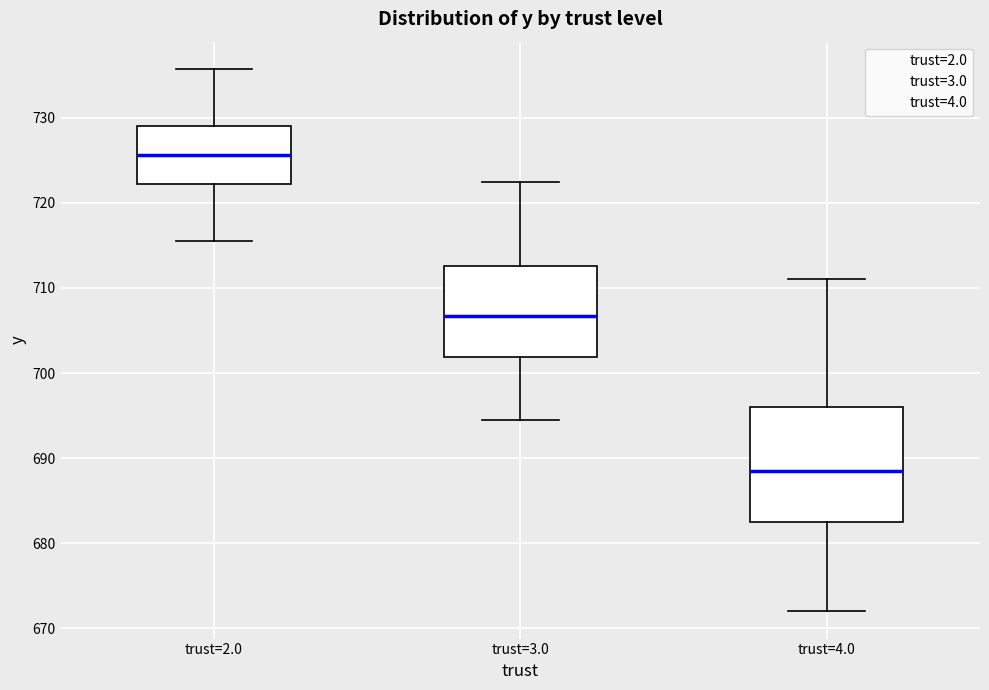

Where does the upper whisker of the box for trust=4.0 end on the y-axis? The values are not printed on the chart, so give them approximately, as read against the axis.

711